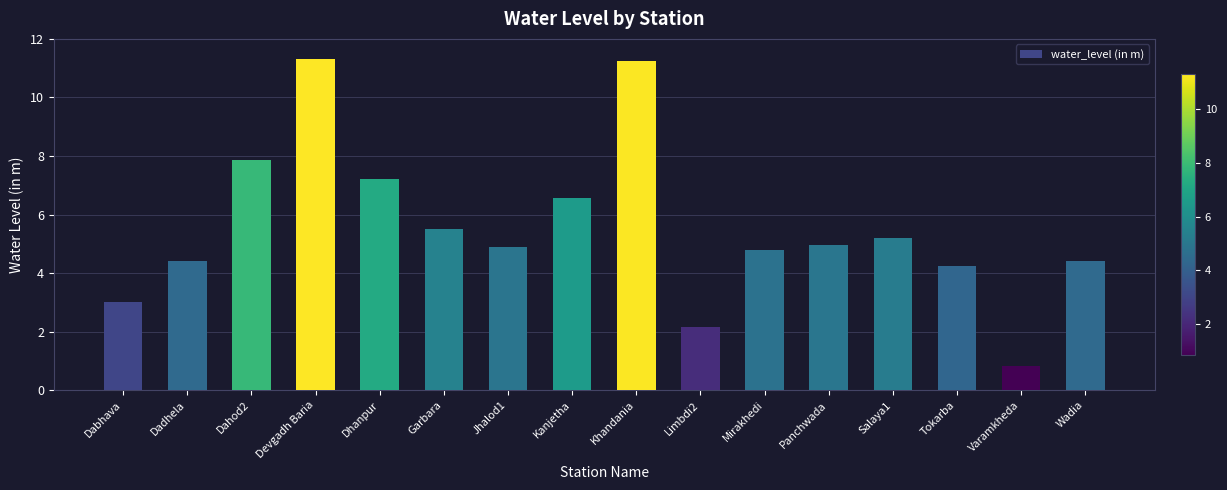

Which has a higher value, Dahod2 or Tokarba?

Dahod2